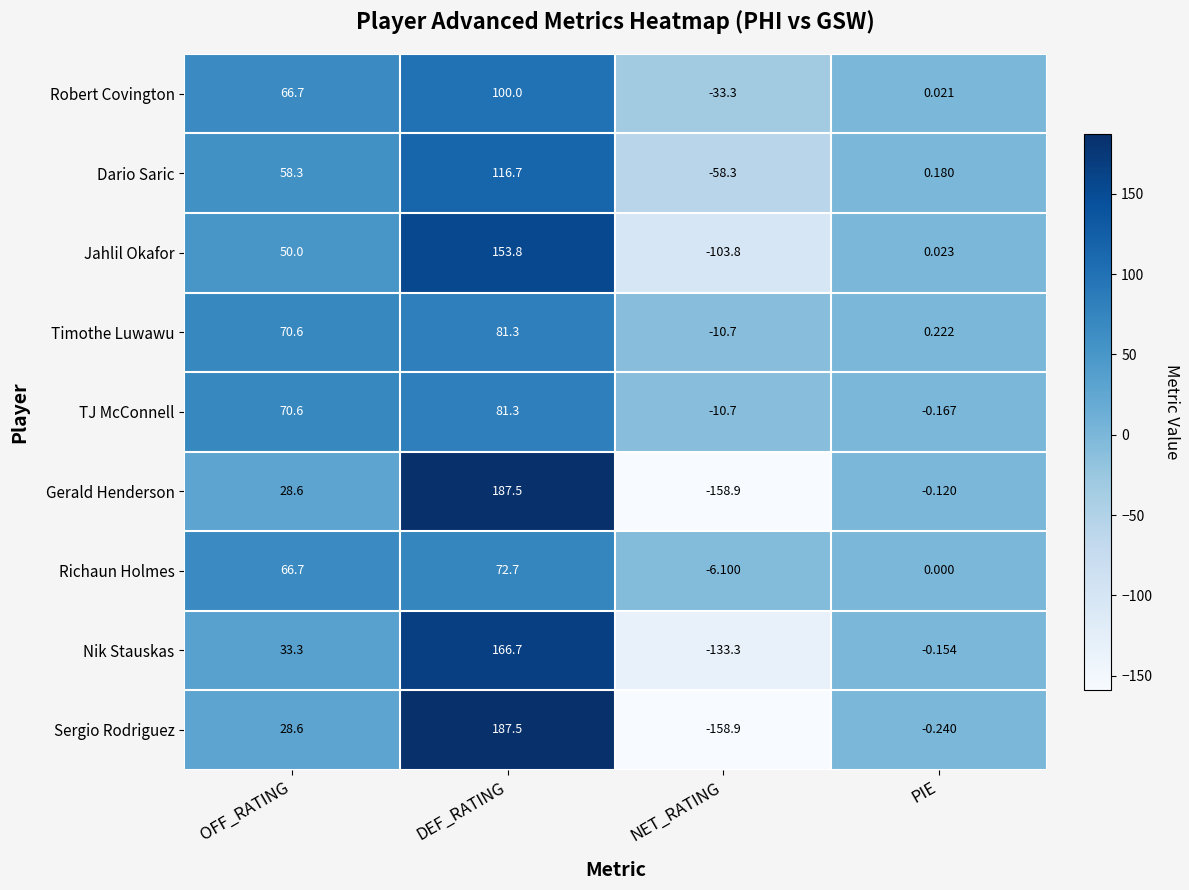

What is the total value across all series at OFF_RATING?

473.4